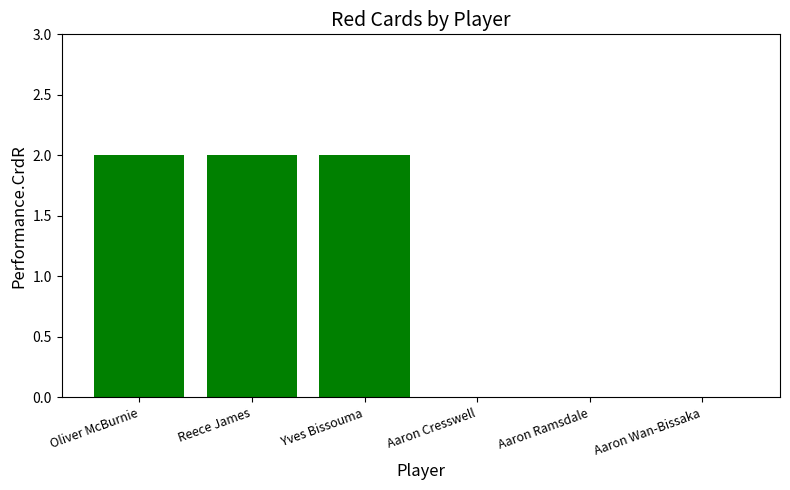

Does the chart contain stacked bars?

No